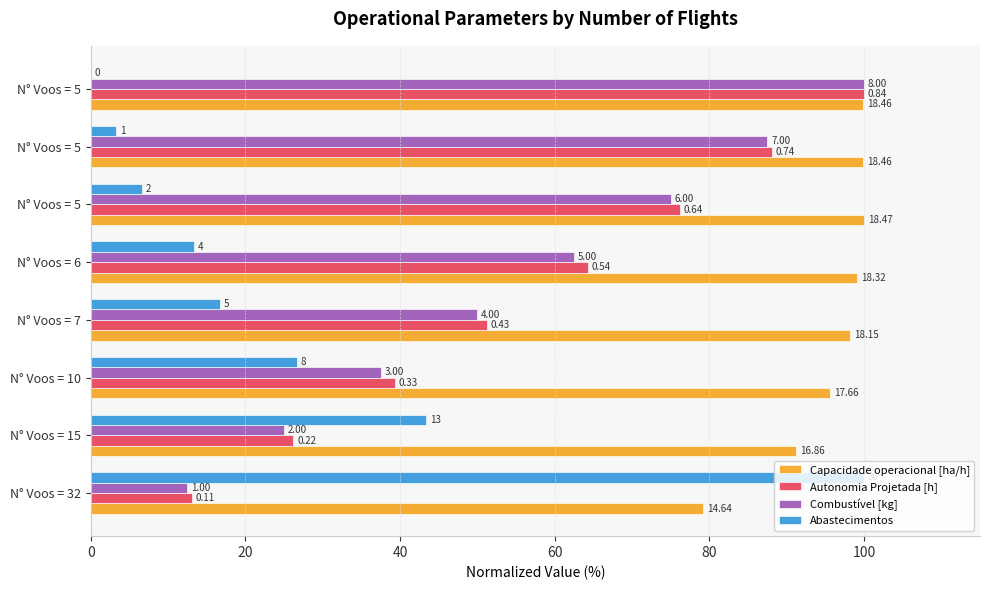

How many values in the Combustível [kg] series exceed 62?

4